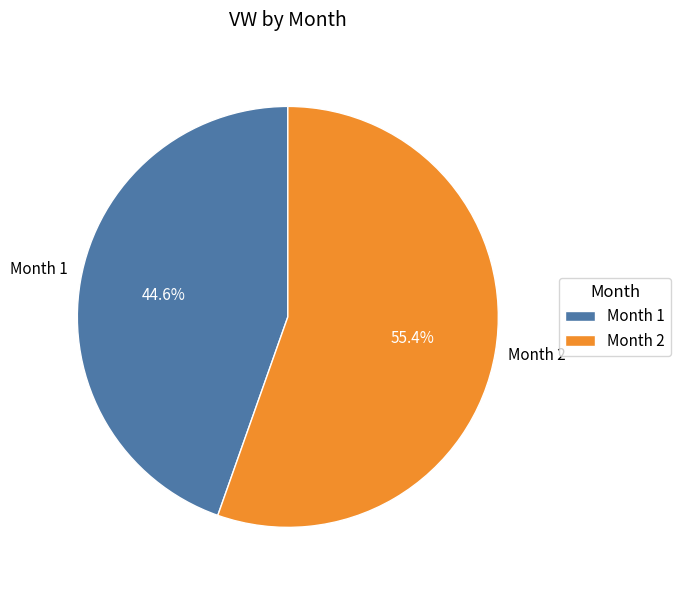

Do Month 1 and Month 2 together represent more than half of the pie?

Yes